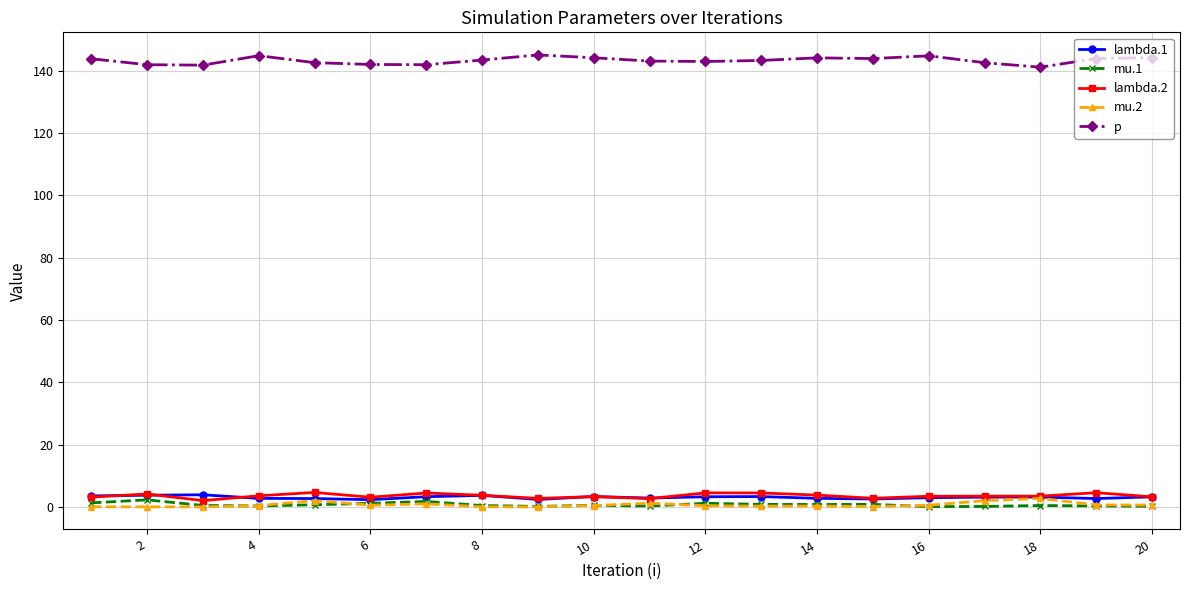

What is the value of the p point at the 11th from the left?

143.0